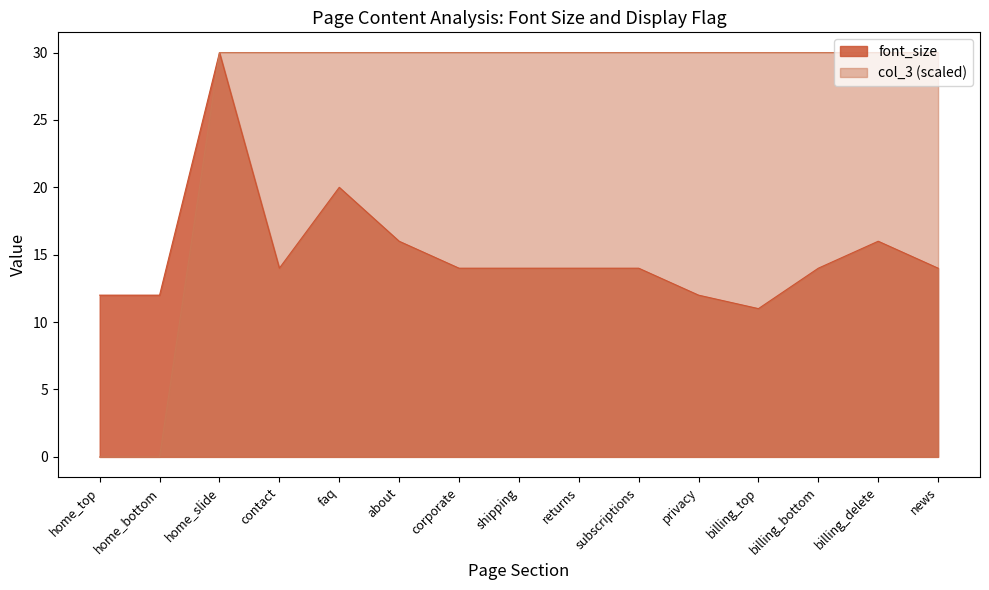

True or false: col_3 has more than 0 points higher than both neighbors.

False